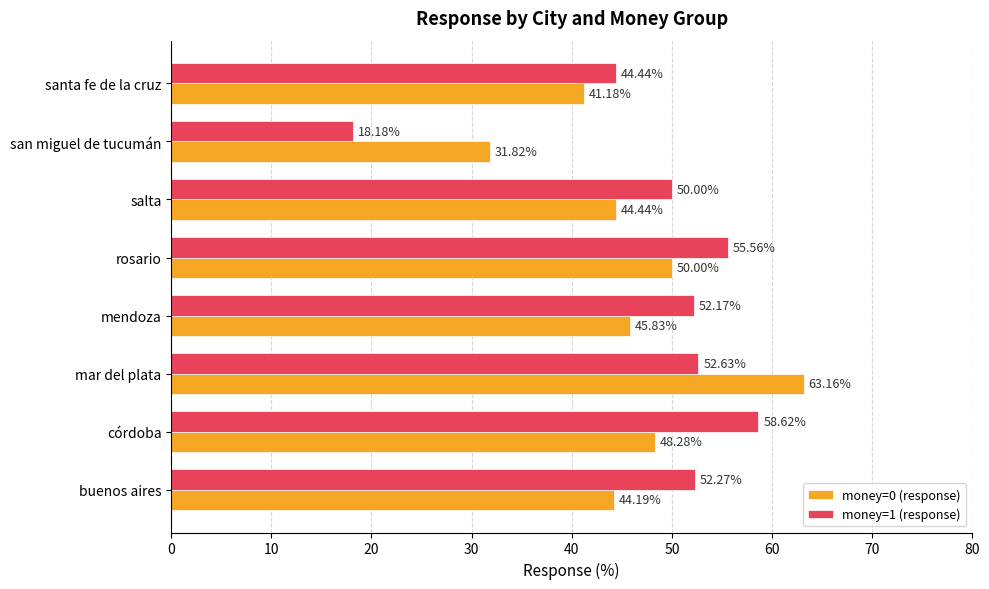

At which category is the sum across all series the highest?

mar del plata